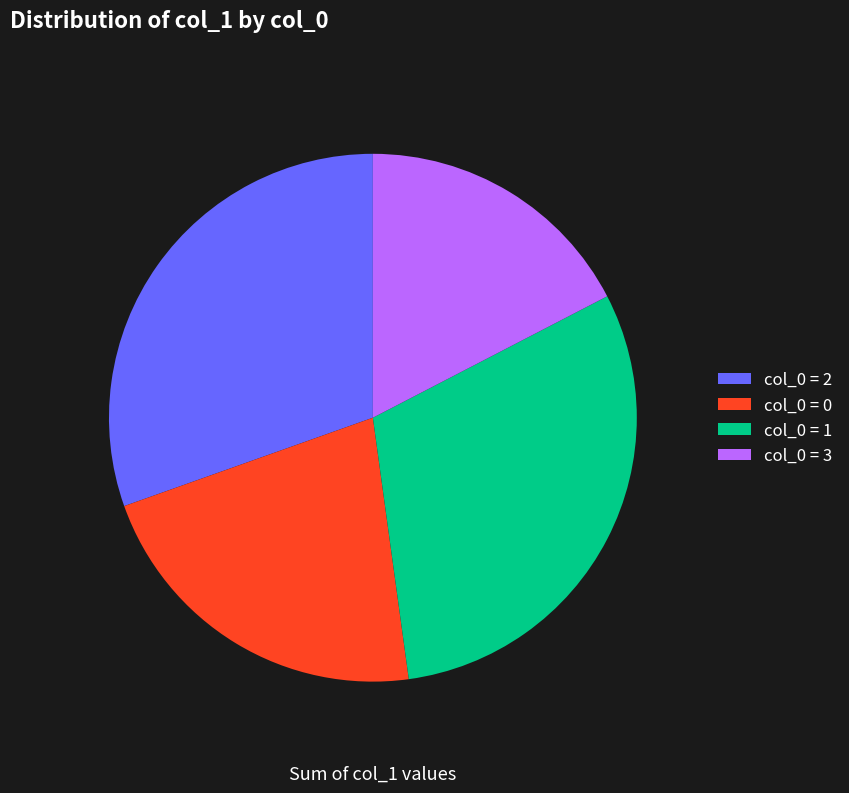

Between col_0 = 3 and col_0 = 1, which is larger?

col_0 = 1